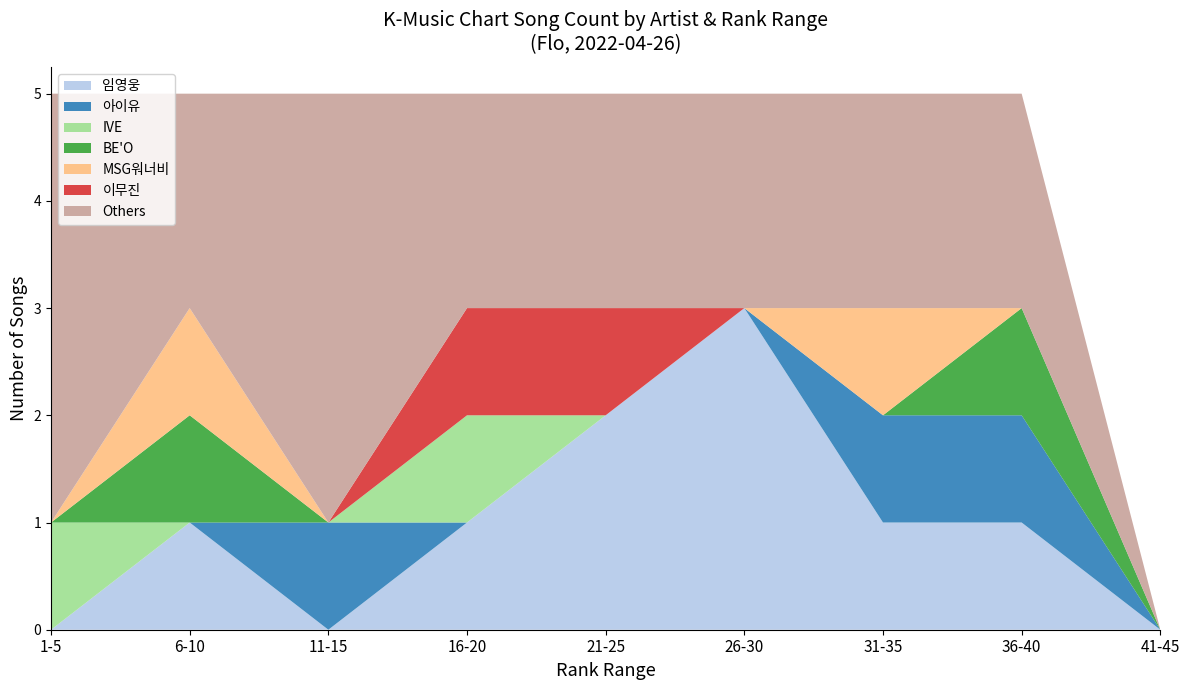

What is the total value across all series at 6-10?

5